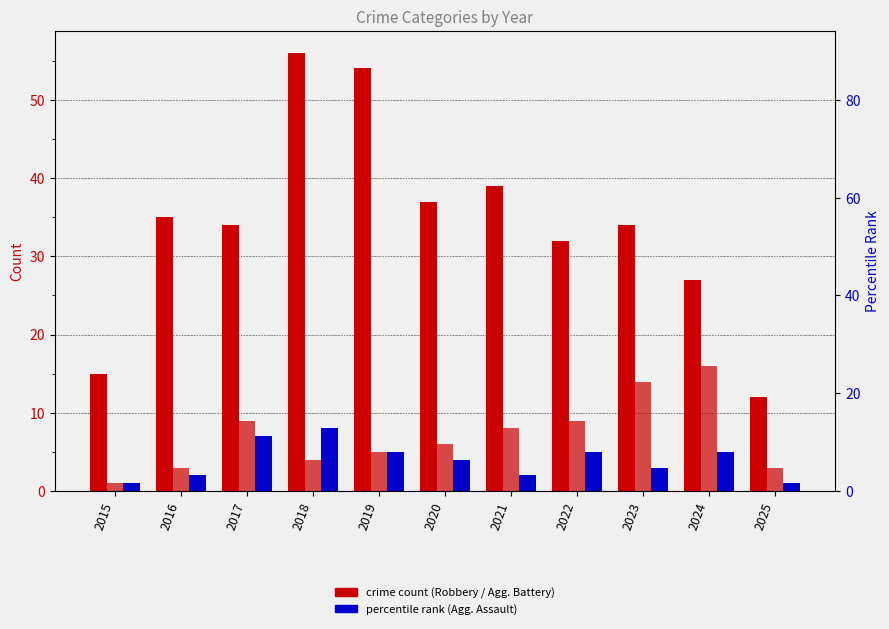

What is the highest value of the Aggravated Battery series?

16